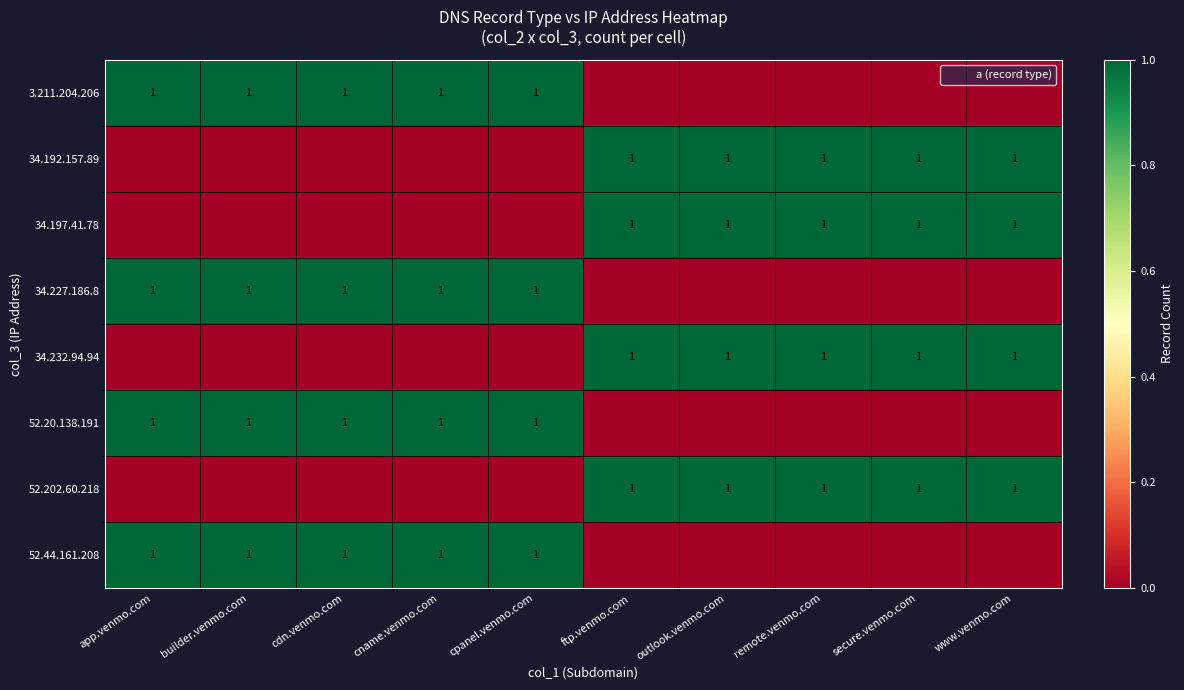

The value of 52.44.161.208 at cdn.venmo.com is 2. True or false?

False